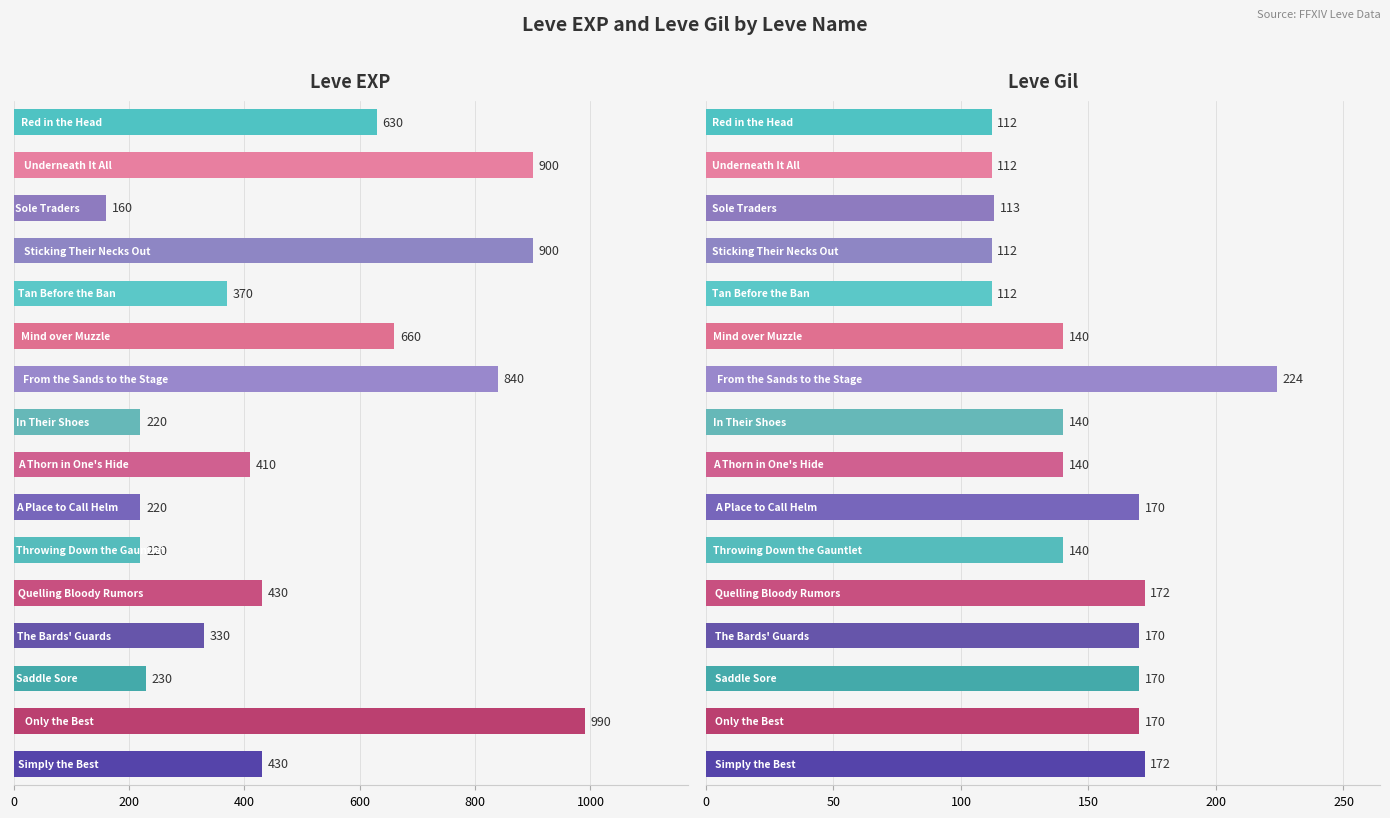

How many groups of bars are there?

16